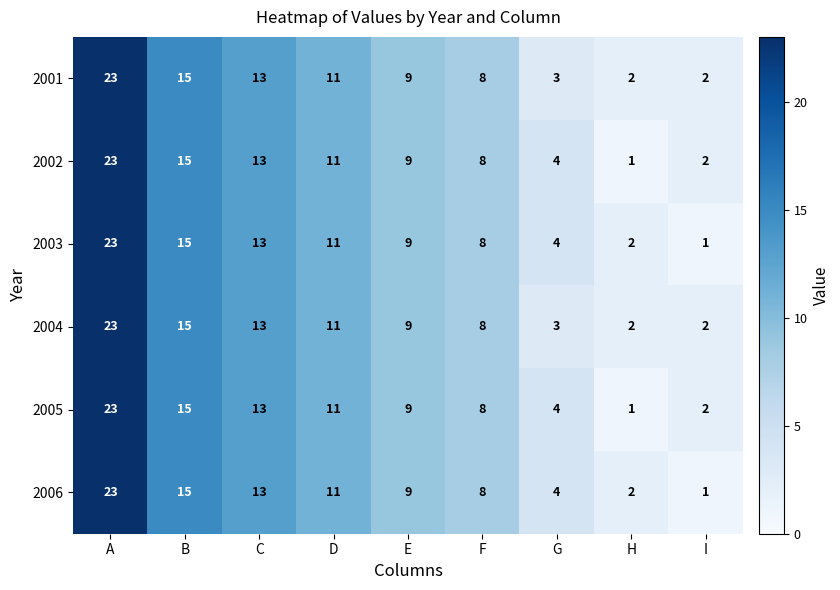

The value of 2005 at C is 13. True or false?

True